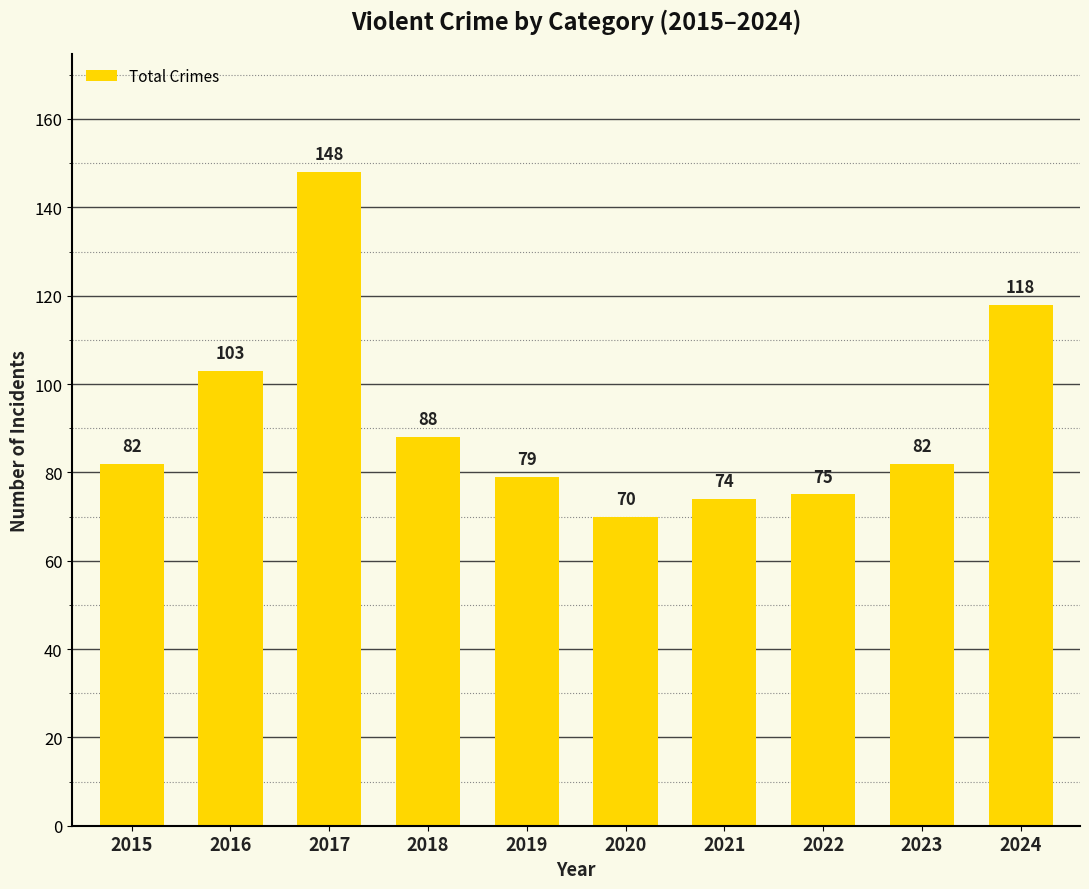

Approximately how many times larger is the value at 2021 compared to 2024?

0.6